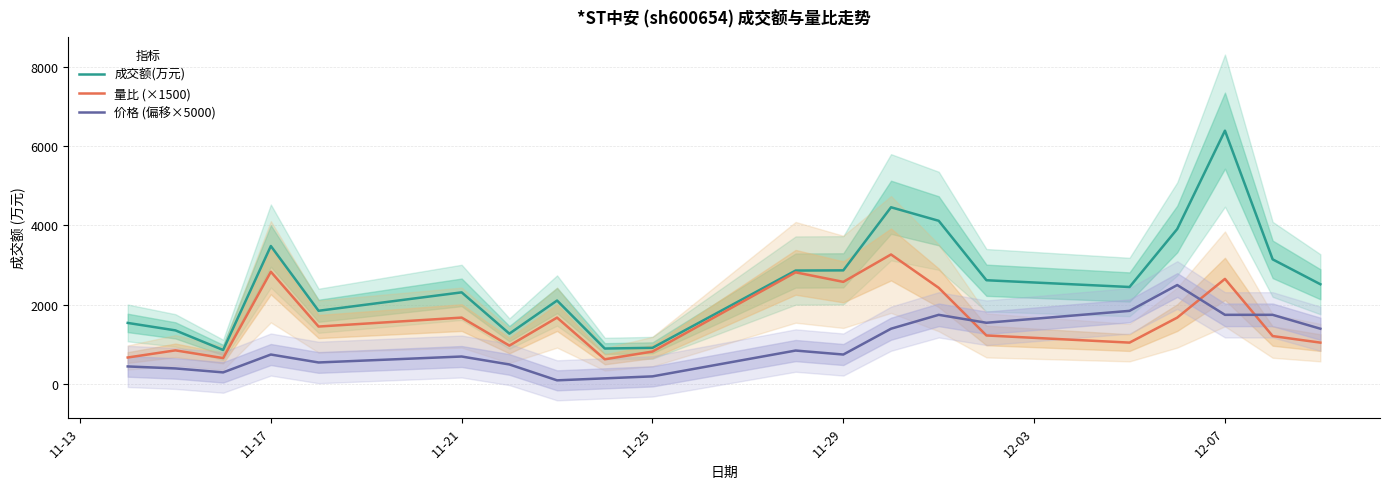

At which label is 成交额(万元) closest to 3626?

11-17